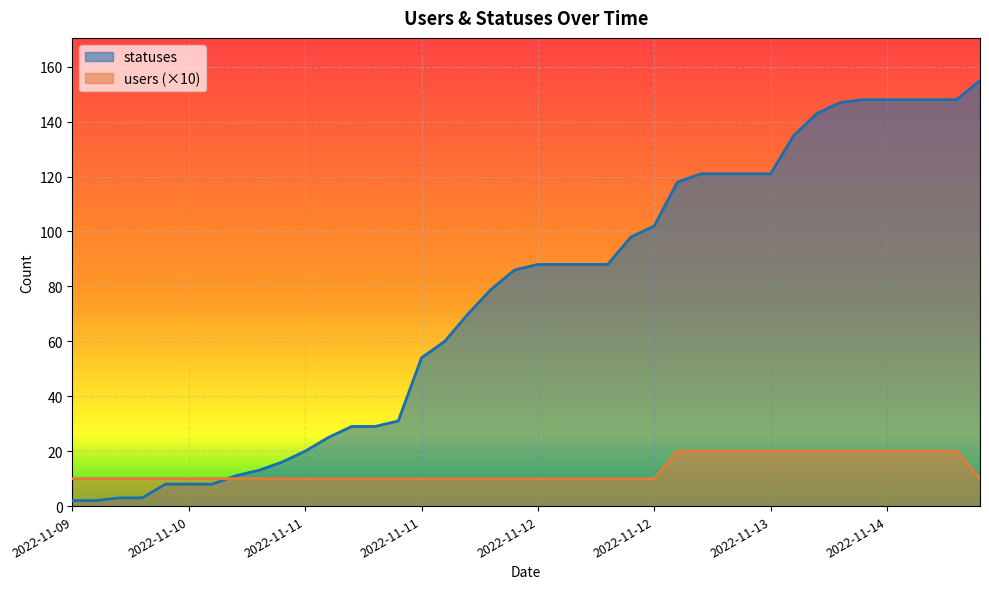

What is the difference between the maximum and minimum values in the users series?

10